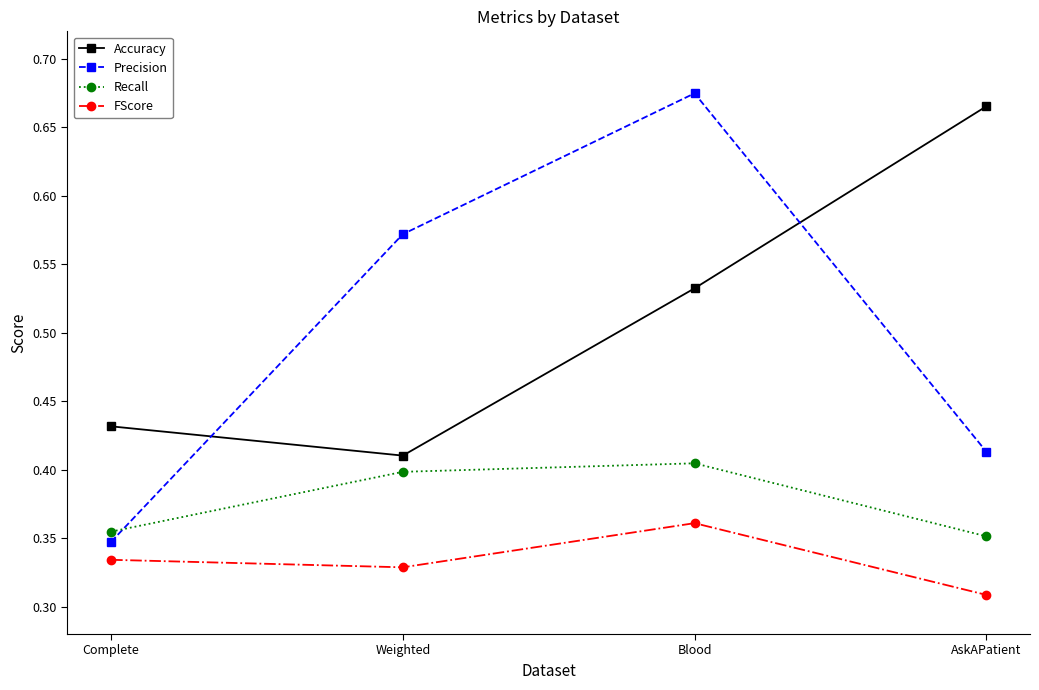

Between Complete and AskAPatient, which series saw the biggest shift?

Accuracy